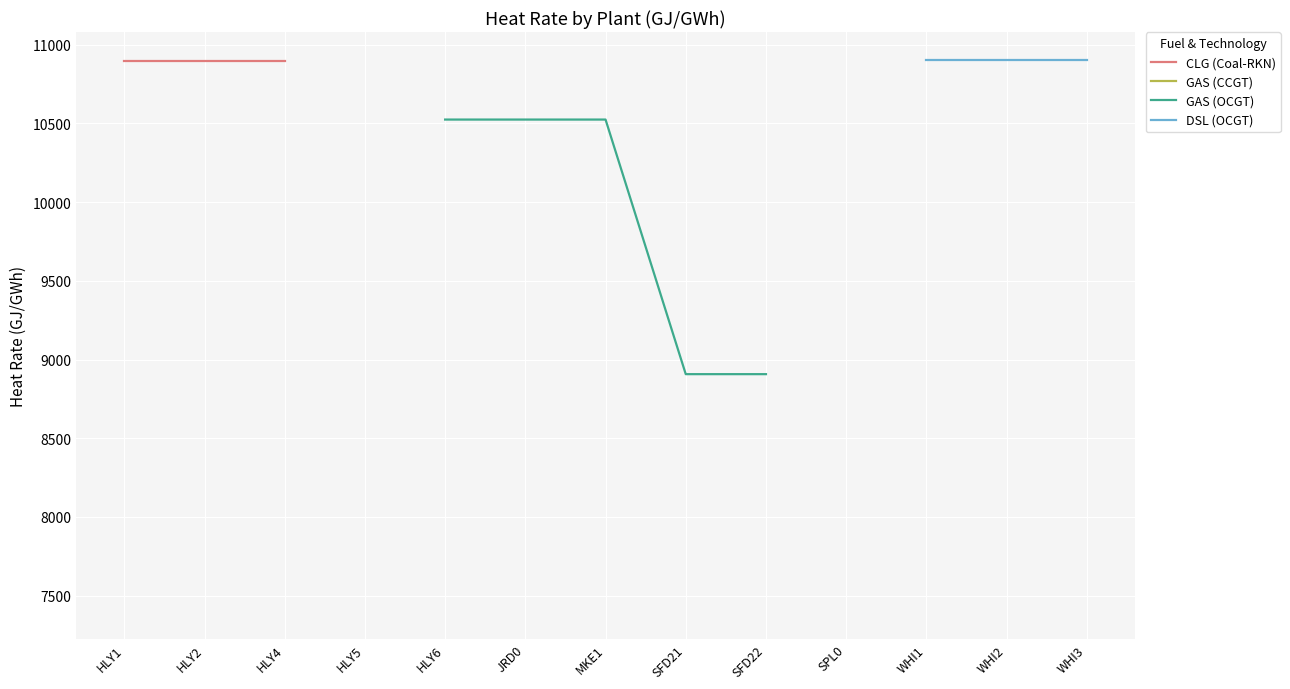

True or false: CLG (Coal-RKN) and GAS (CCGT) intersect in this chart.

False